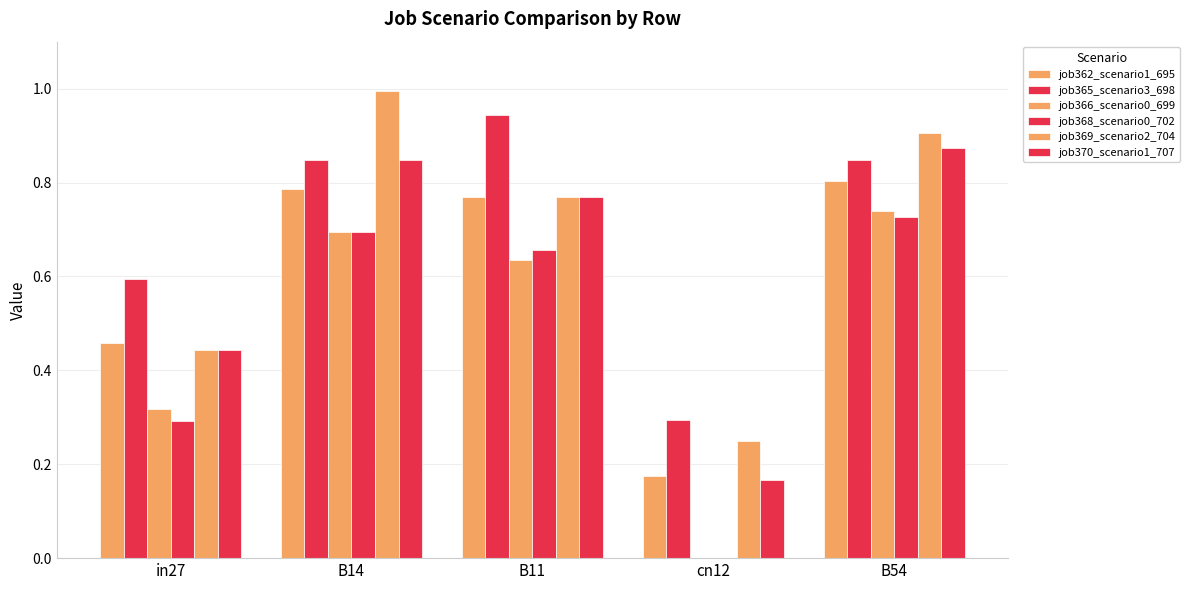

At which category is the sum across all series the highest?

B54